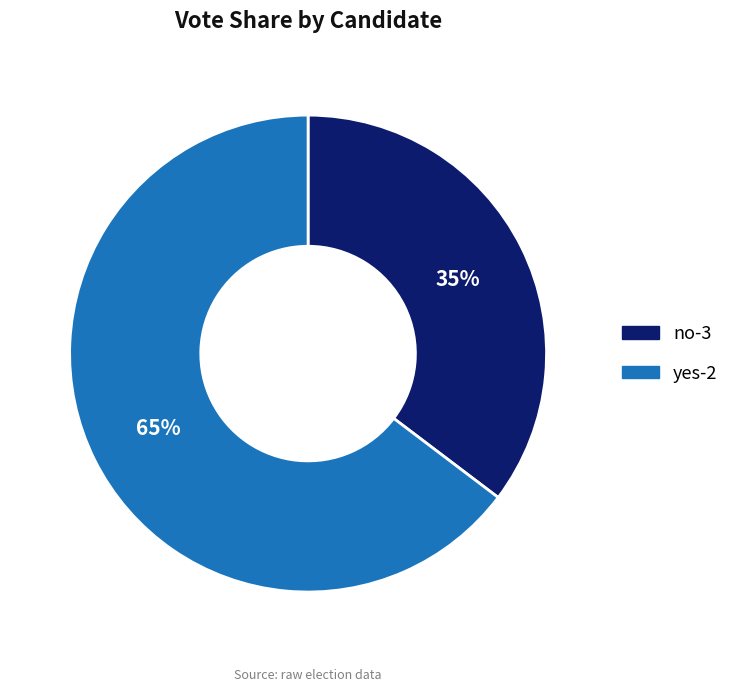

To the nearest percent, what is the average slice percentage?

50%